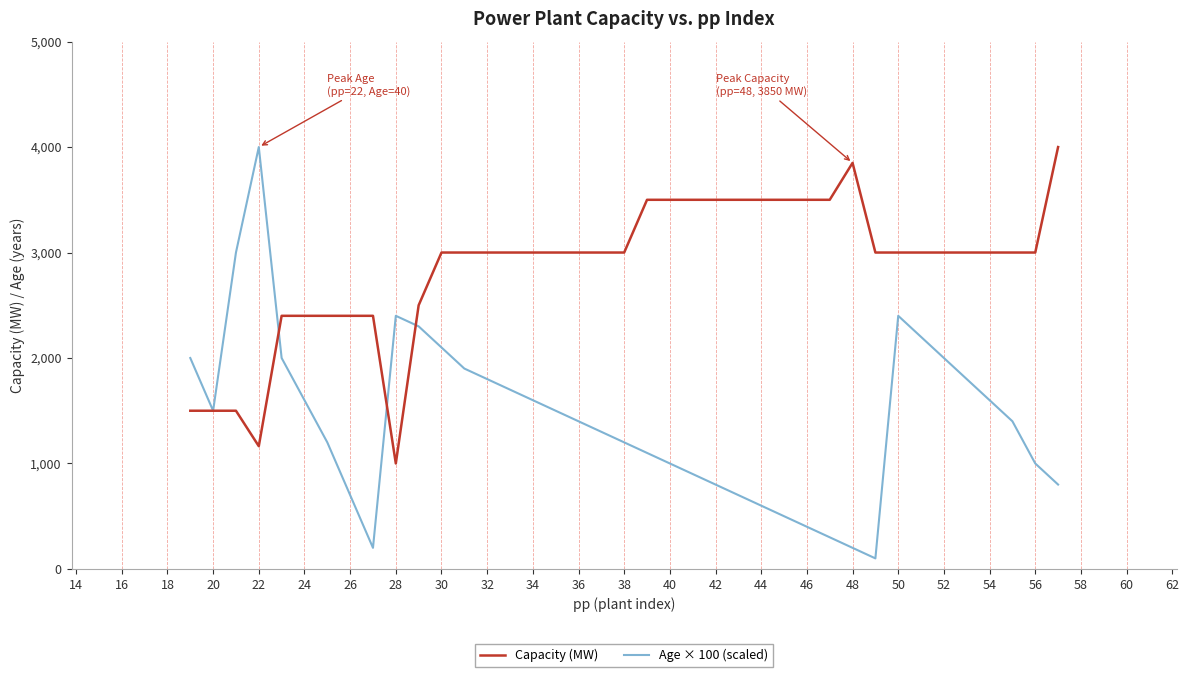

Which series has the widest spread of values?

Age × 100 (scaled)